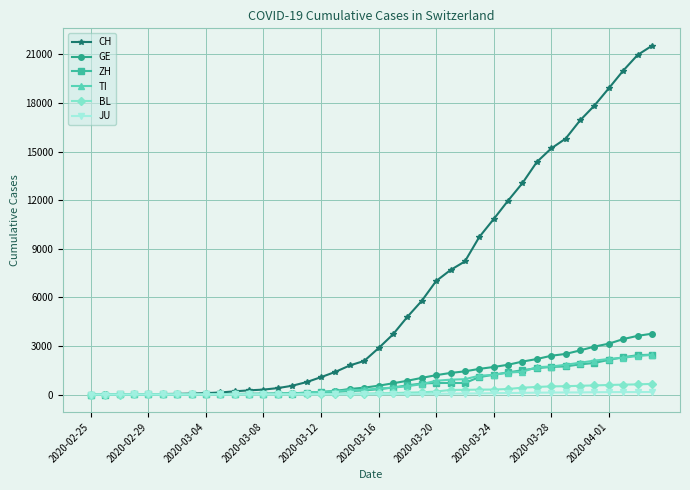

Which series has the largest total across all categories?

CH